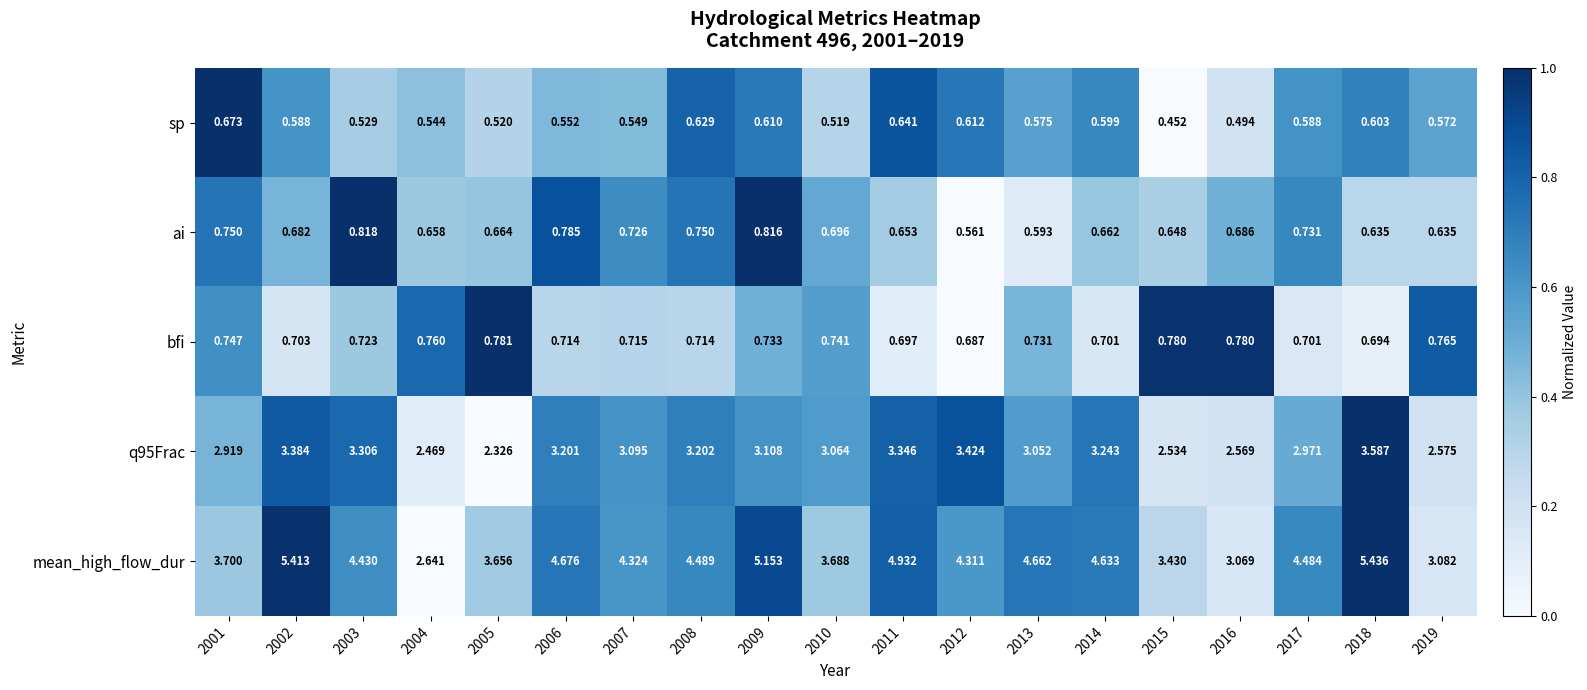

At which category is the sum across all series the highest?

2018